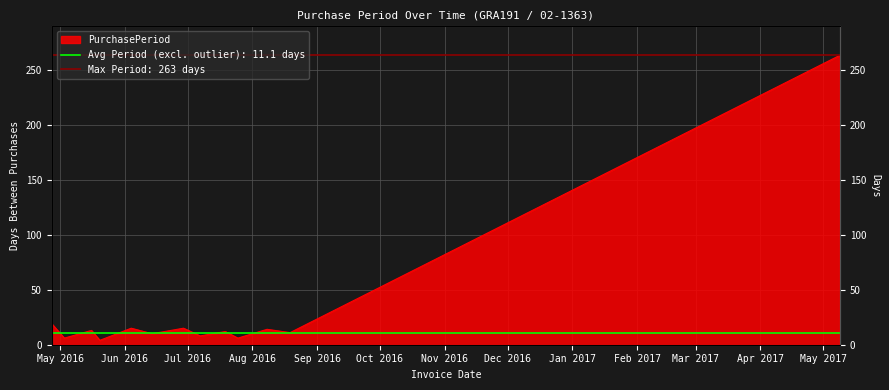

What is the ratio of the value at 2017-05-09 to the value at 2016-08-08?

18.8